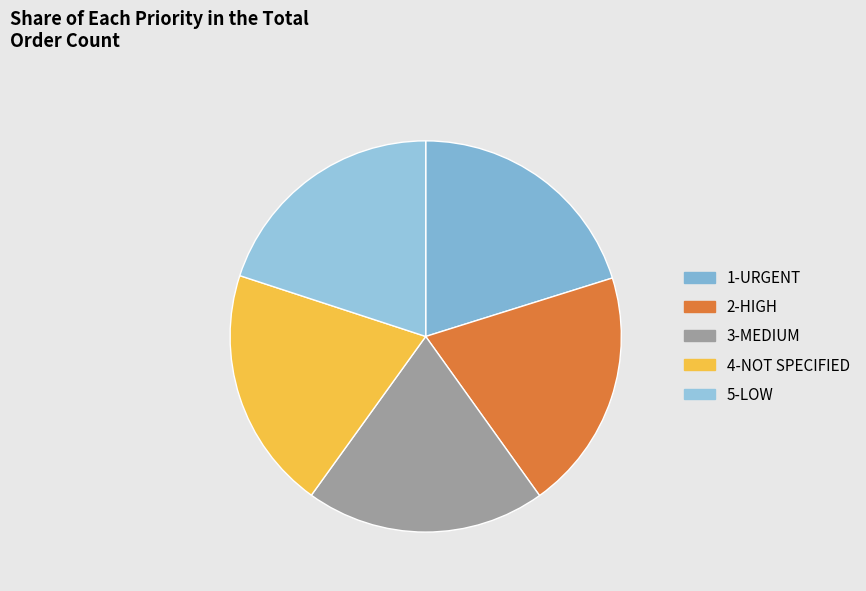

Is it true that 3-MEDIUM is 20% of the pie?

True